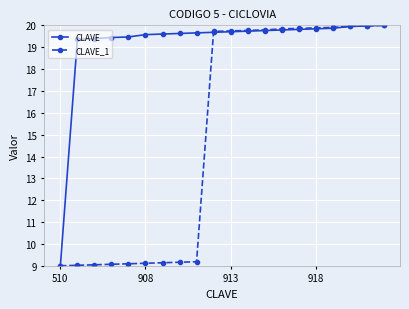

What is the minimum value shown in the chart?

9.0